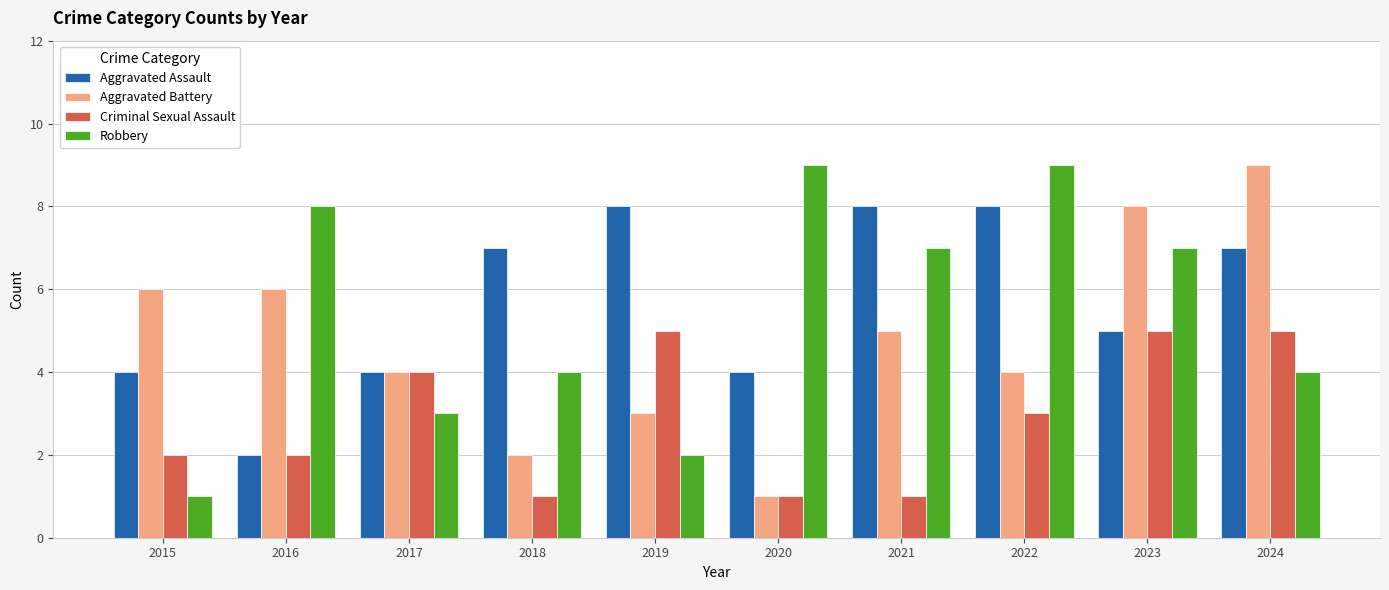

What is the spread (max minus min) of values at 2020?

8